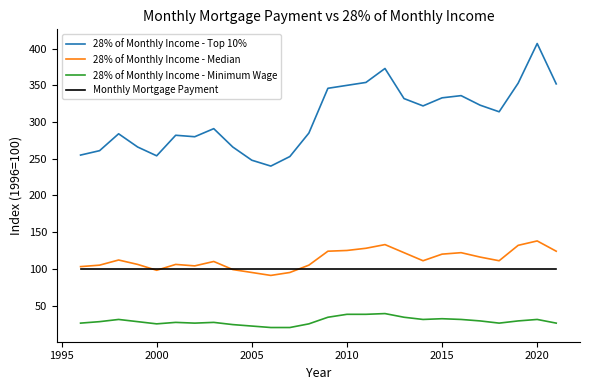

Which series has the largest total across all categories?

28% of Monthly Income - Top 10%